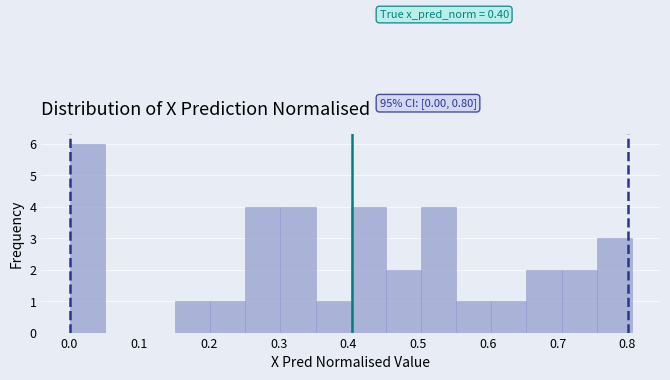

Over which range of the x-axis is the bar tallest?

0.00 to 0.05